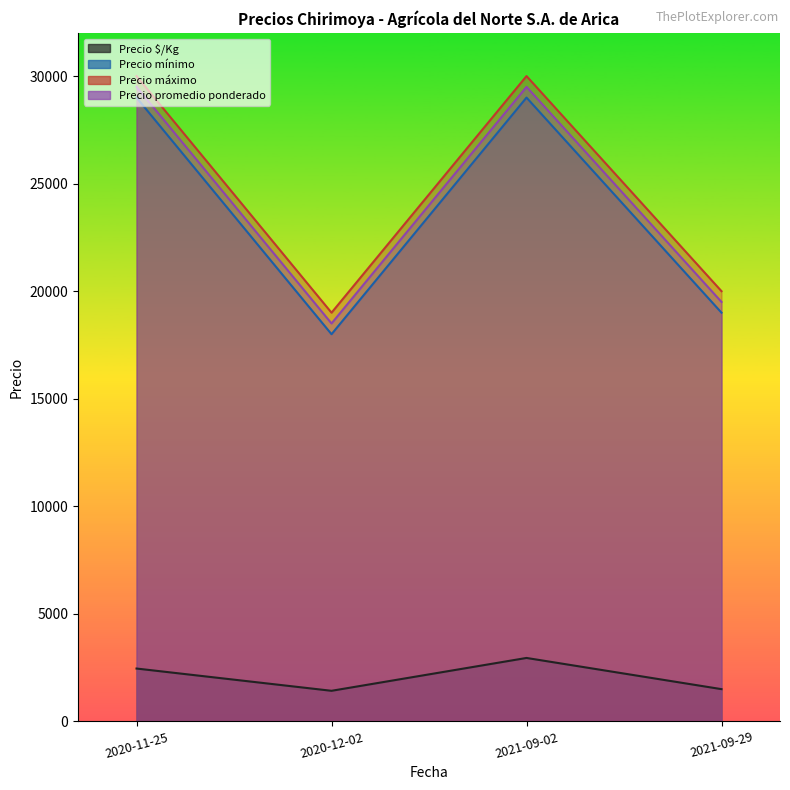

What is the difference between the highest and lowest values at 2020-12-02?

17577